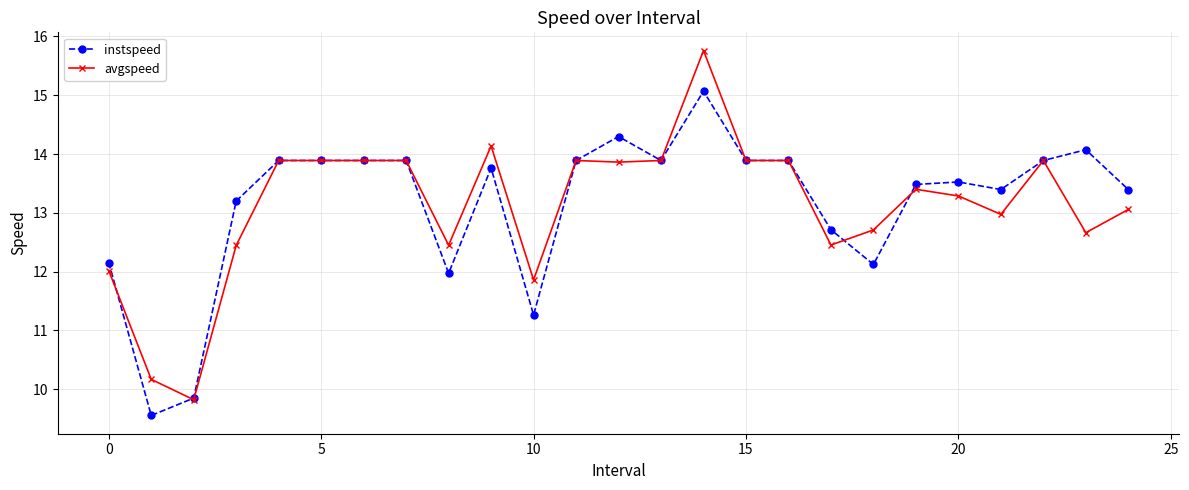

What is the value of the instspeed point at the 12th from the left?

13.9